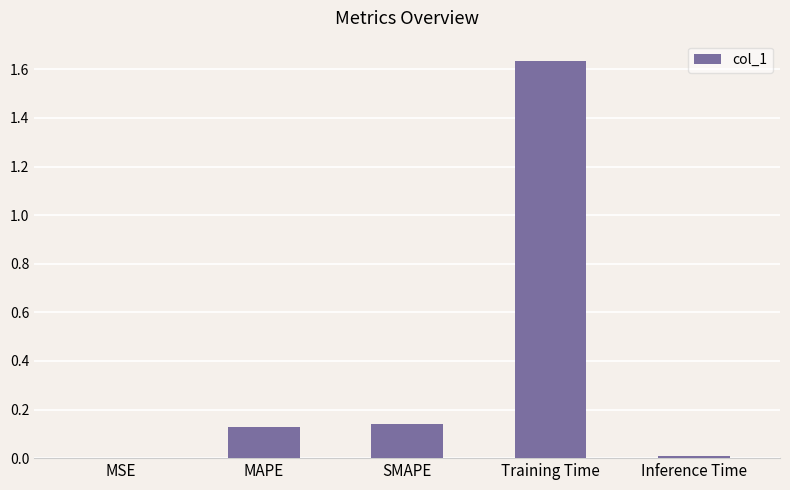

What is the sum of all values?

1.9